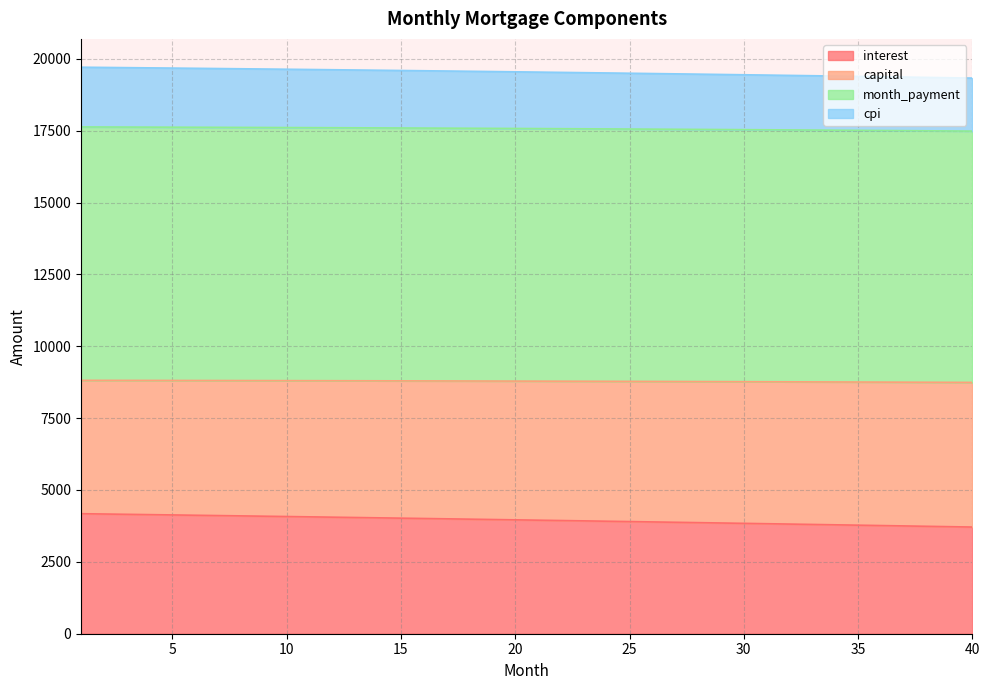

What is the lowest value of the interest series?

3710.8